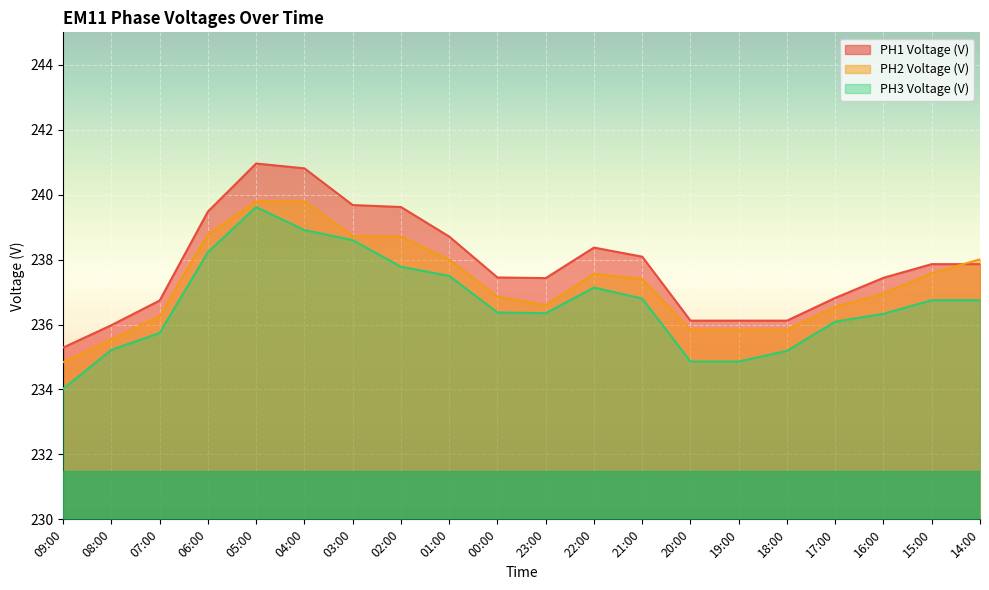

What is the value of the PH3 Voltage (V) point at the 12th from the left?

237.1